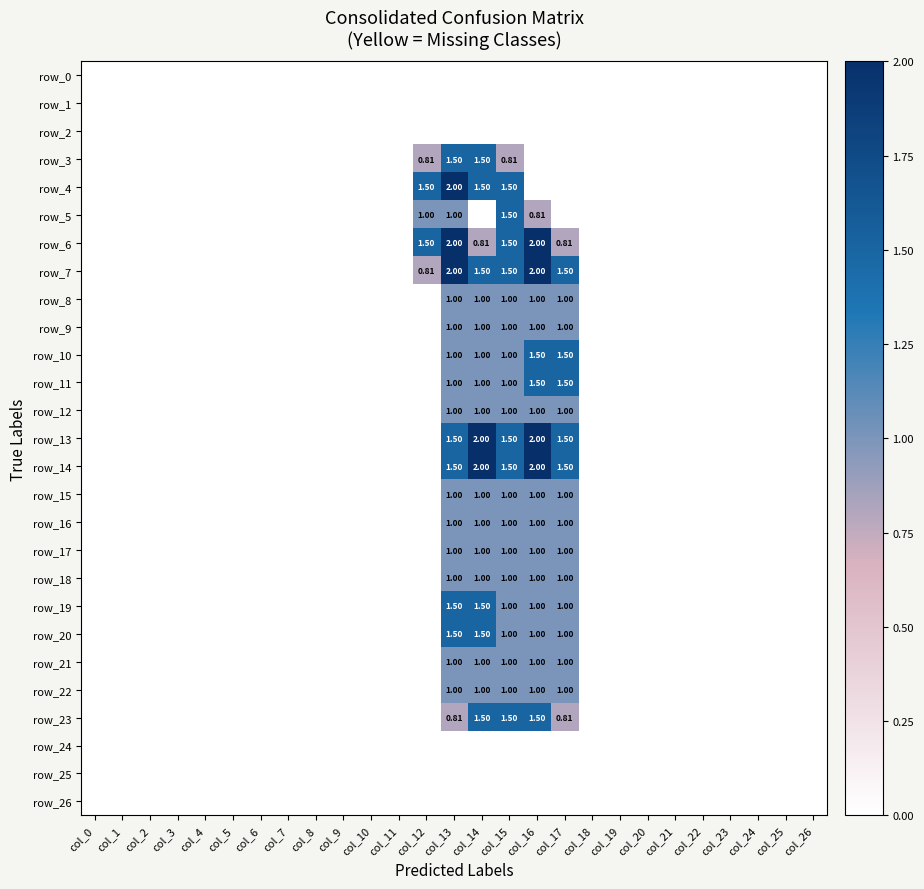

How many row_10 values are between 0 and 1?

25